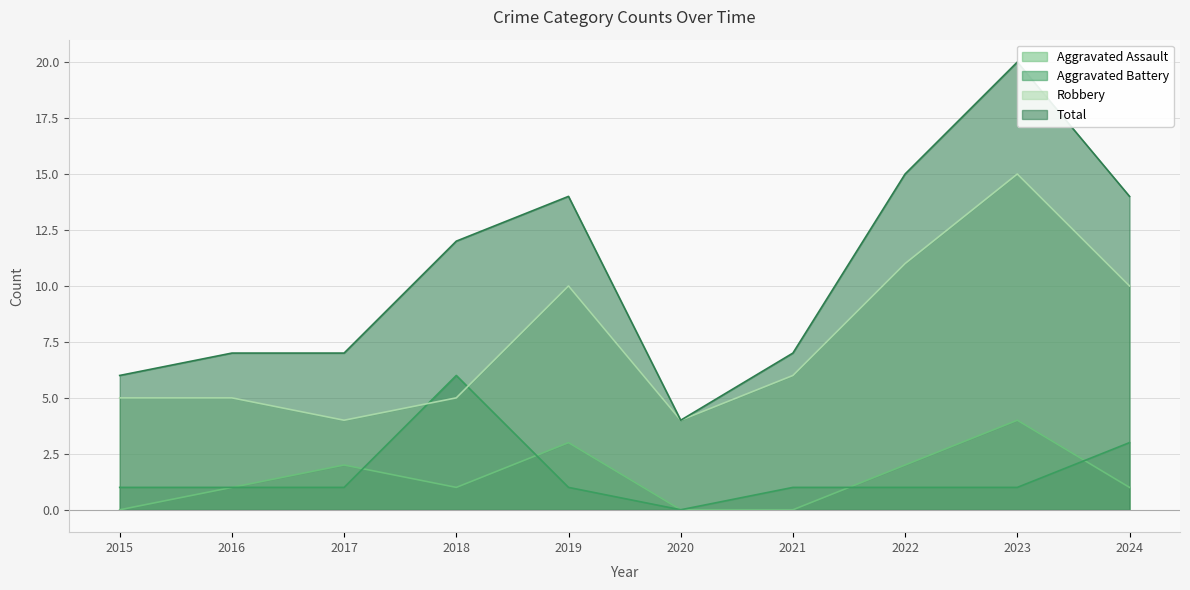

Which series ends up on top after the final intersection of Aggravated Battery and Robbery?

Robbery